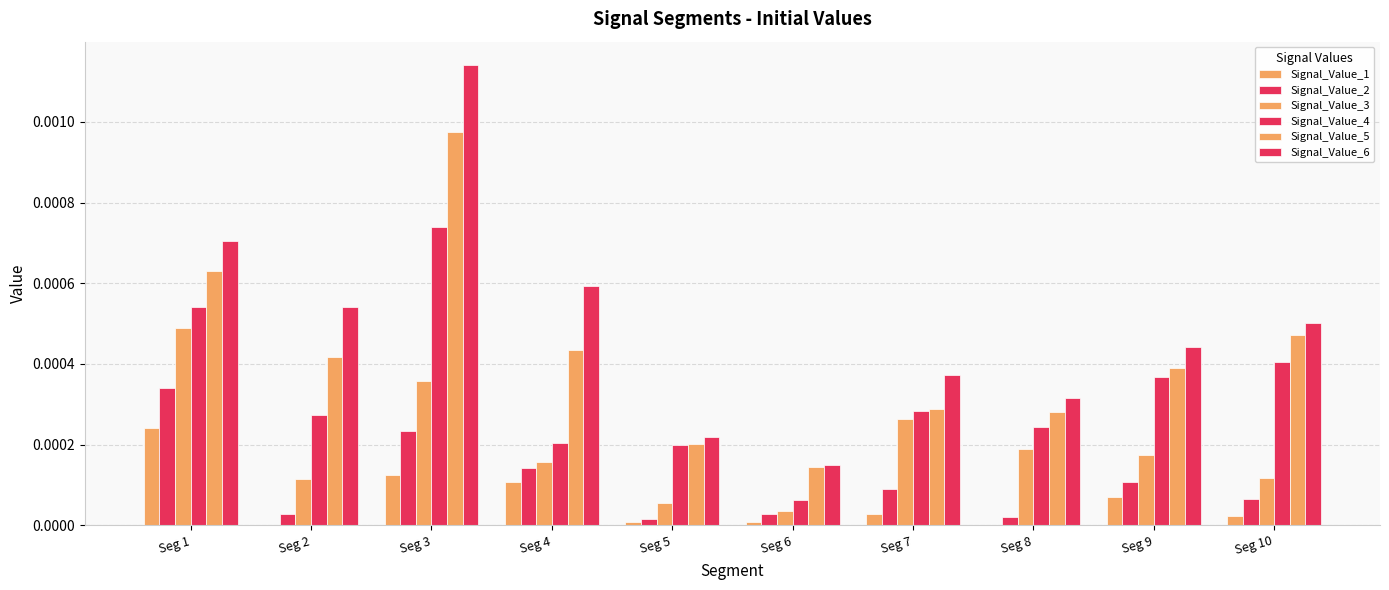

Which category has the lowest value in the Signal_Value_2 series?

Seg 5